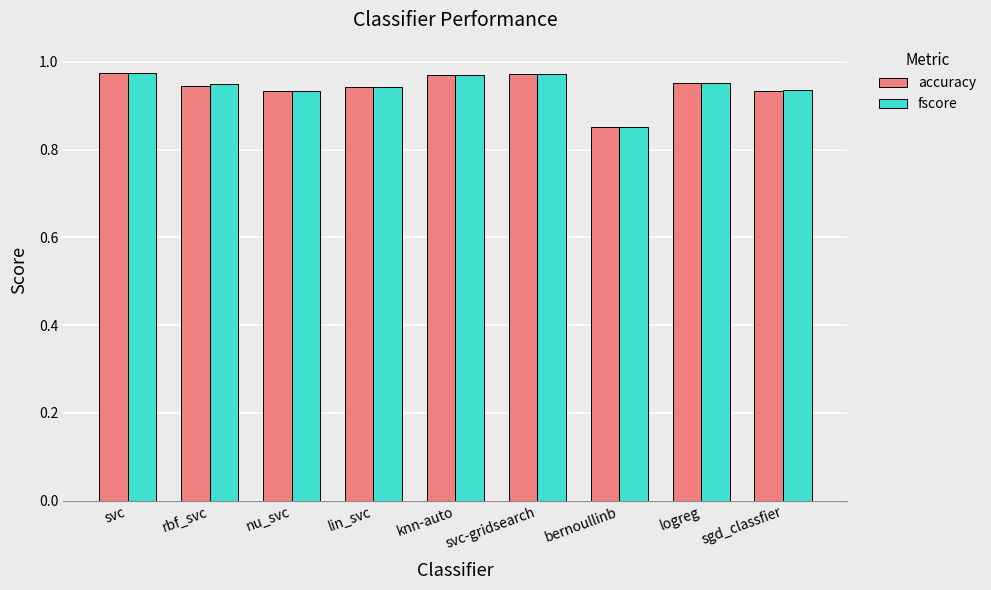

Between nu_svc and bernoullinb, which series saw the biggest shift?

accuracy